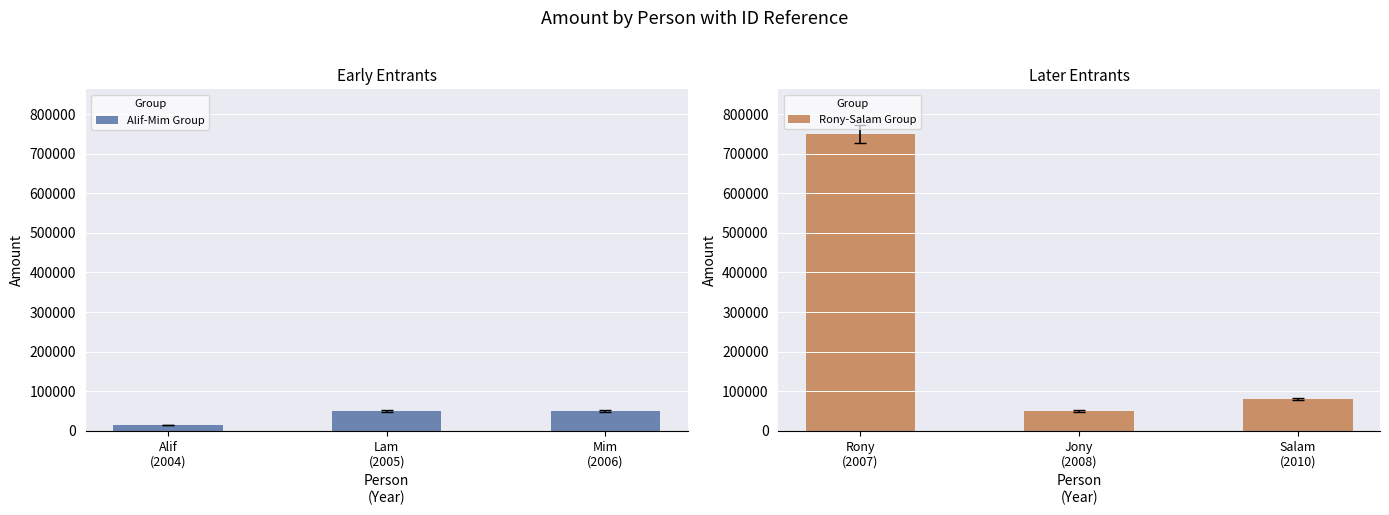

Rank the series by their maximum value, from highest to lowest.

Rony-Salam Group, Alif-Mim Group